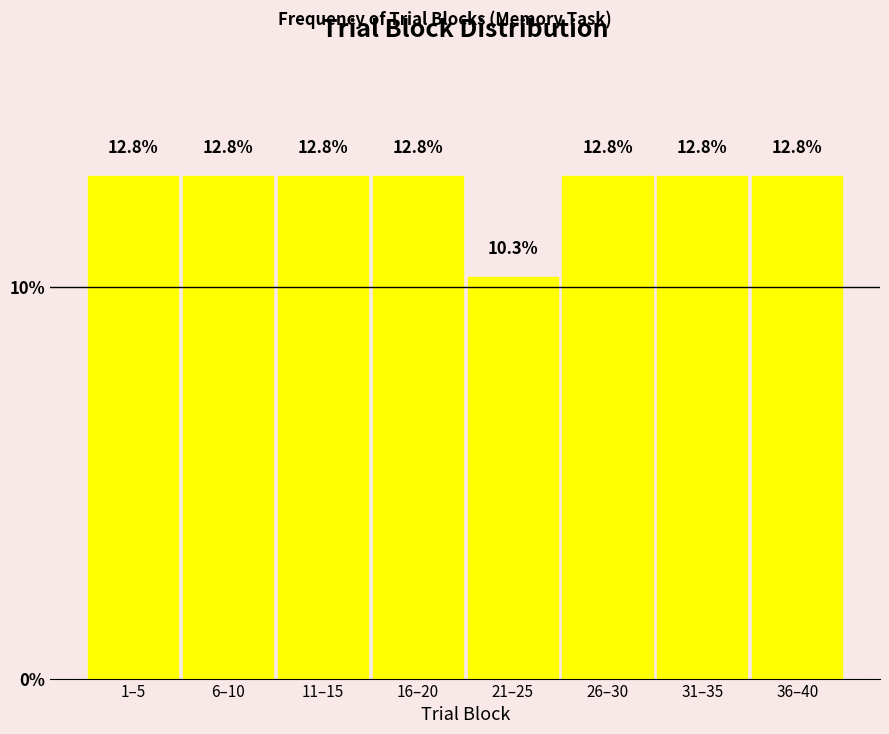

Reading right to left, what are all the values shown in this chart?

36–40=12.8	31–35=12.8	26–30=12.8	21–25=10.3	16–20=12.8	11–15=12.8	6–10=12.8	1–5=12.8